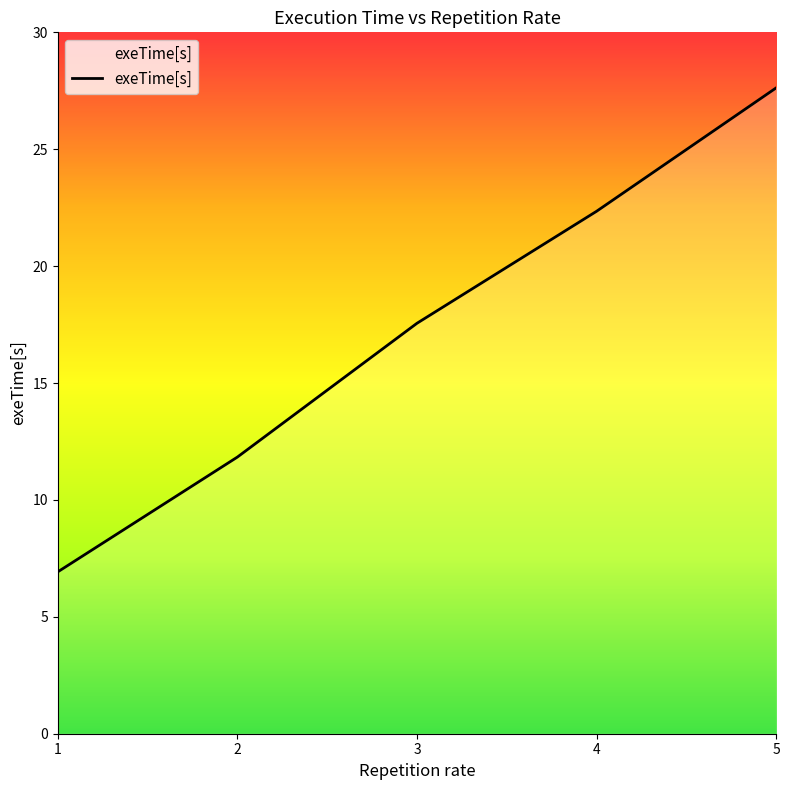

How many series are shown in this chart?

1